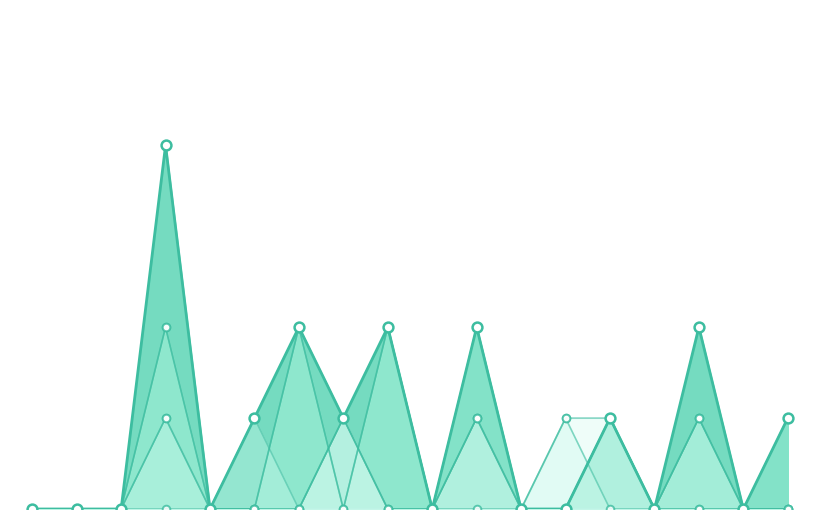

Which series has the largest Y range (max minus min)?

OZ